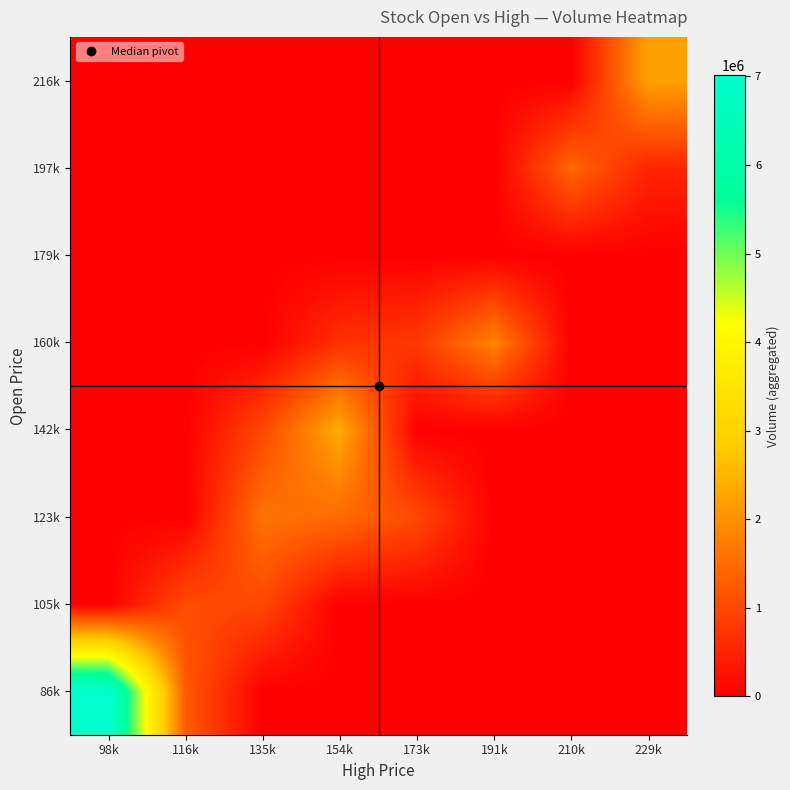

Between 98k and 210k, which series saw the biggest shift?

86k